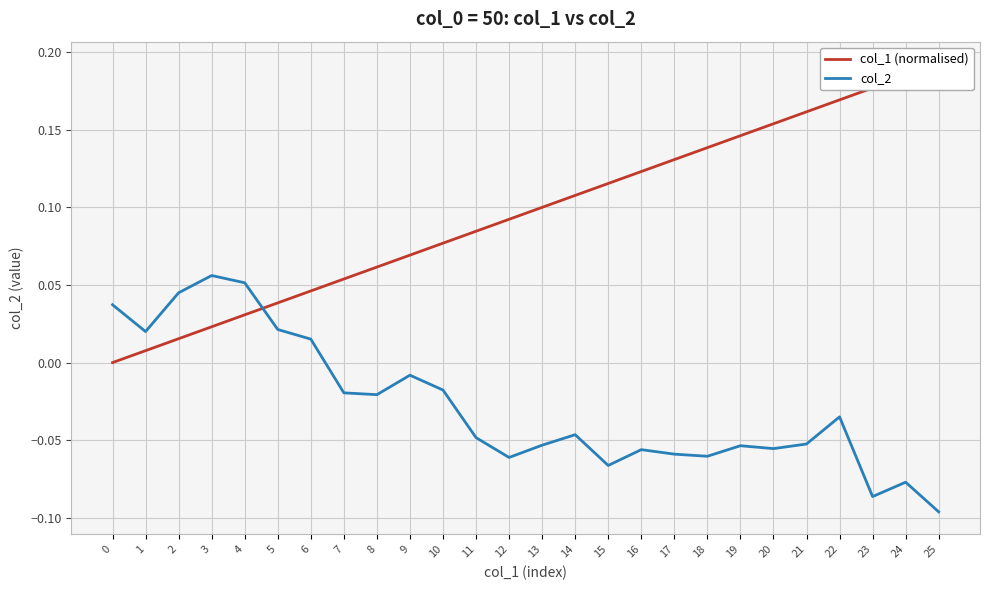

Is this an area chart (filled region under the line)?

No